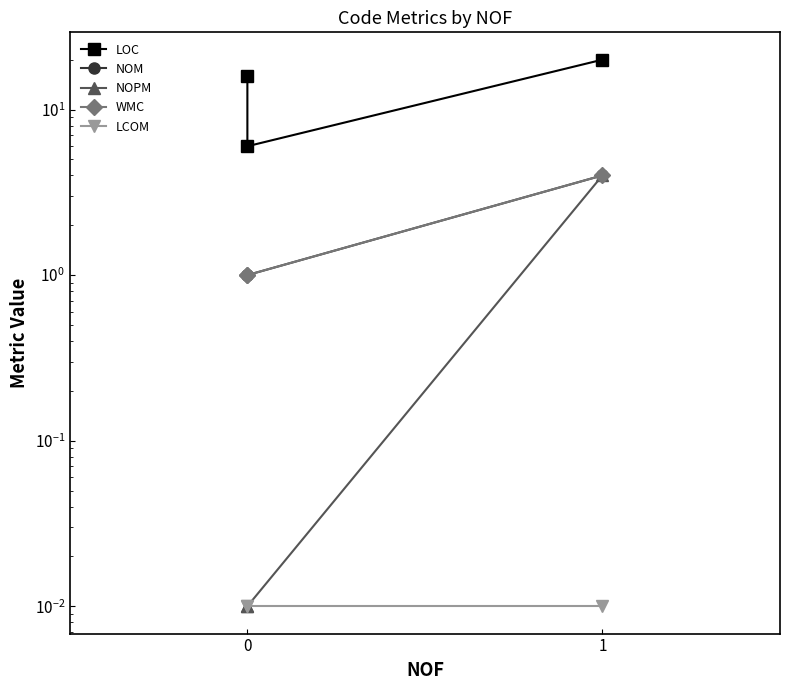

What is the maximum value shown in the chart?

20.0